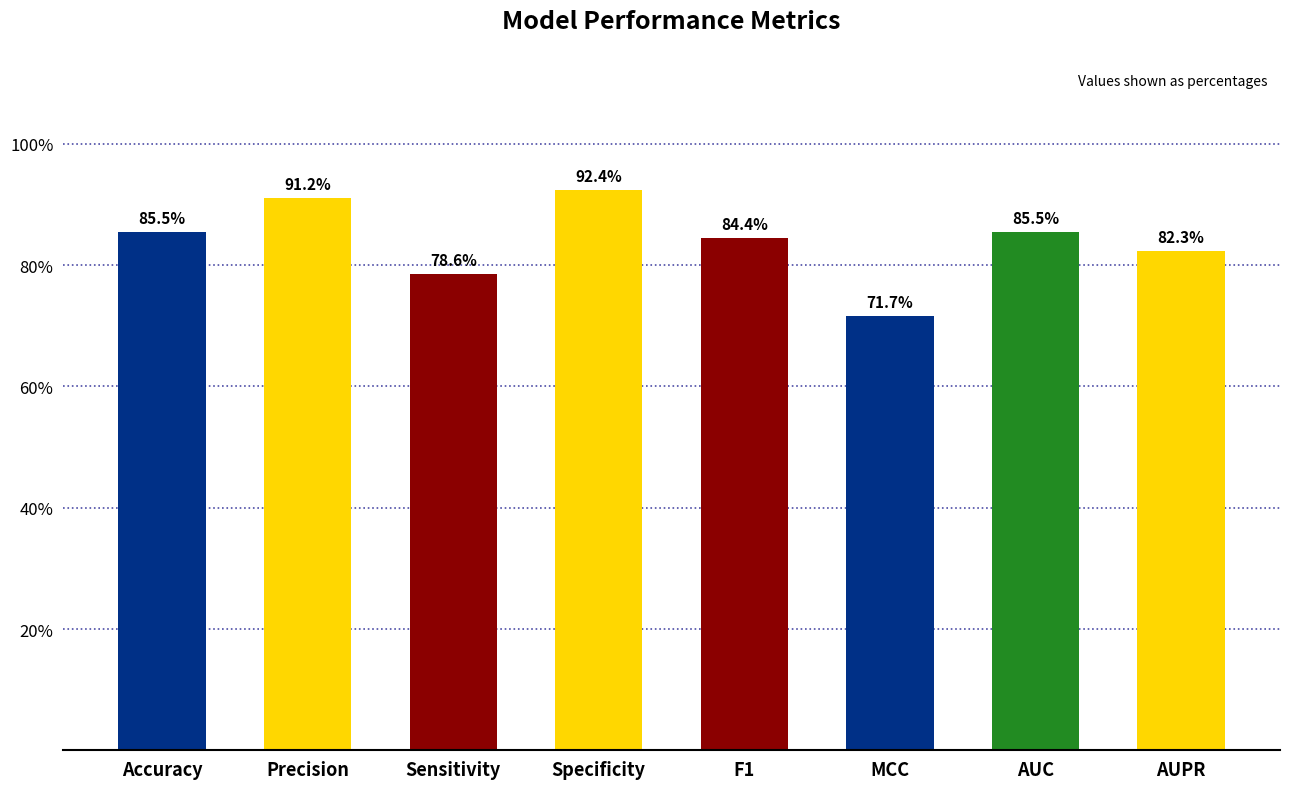

True or false: the data shows 0.9 at Accuracy.

True